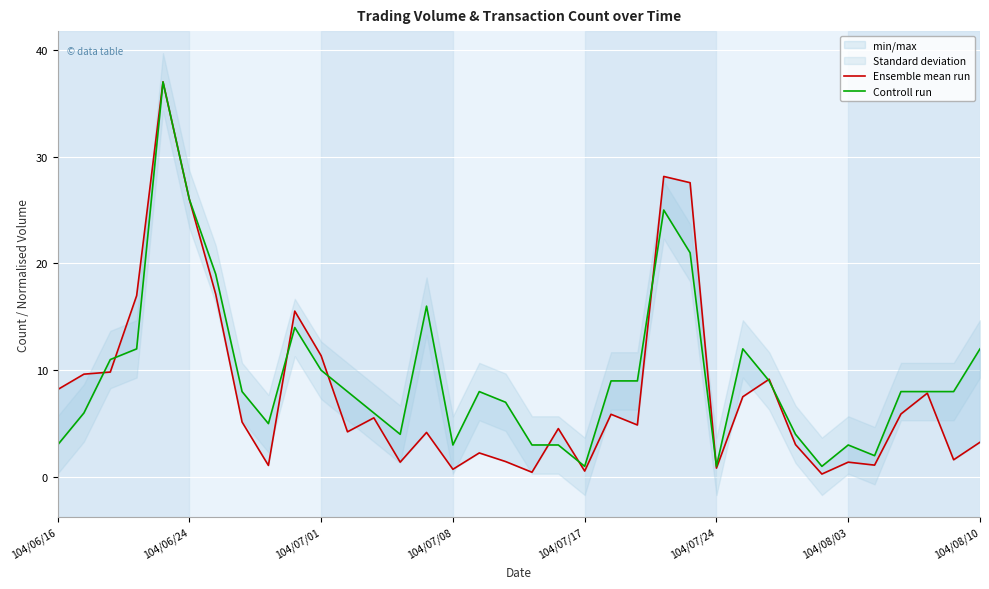

What is the value of the Controll run point at the 28th from the left?

9.0